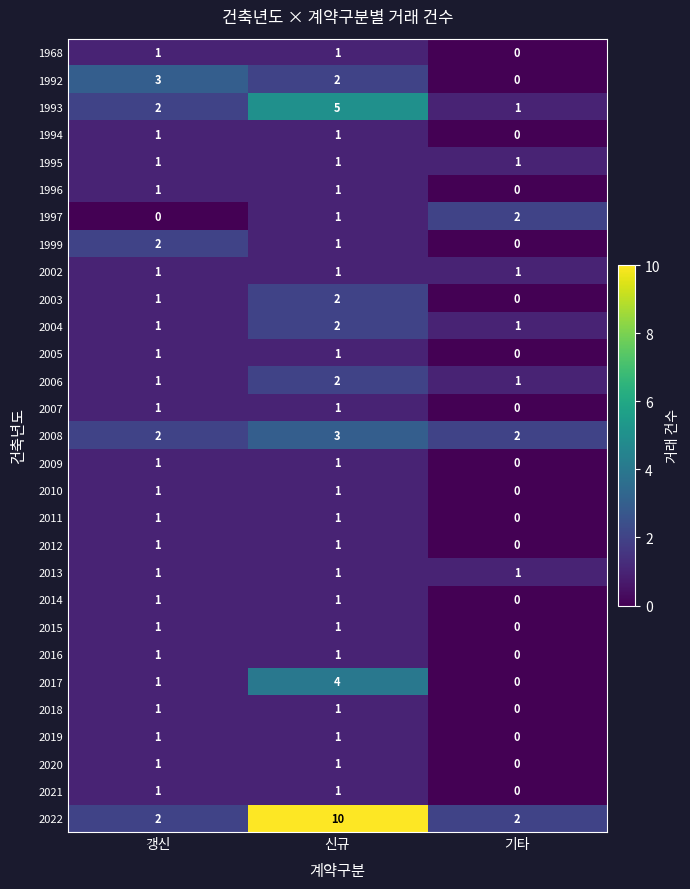

What is the sum of the 1999 values at 갱신 and 신규?

3